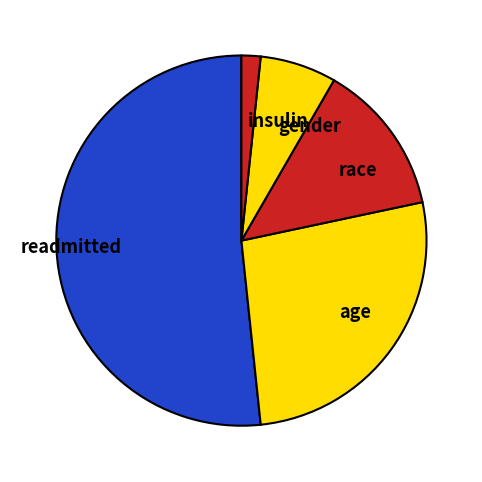

Rank the categories by value from highest to lowest.

readmitted, age, race, gender, insulin